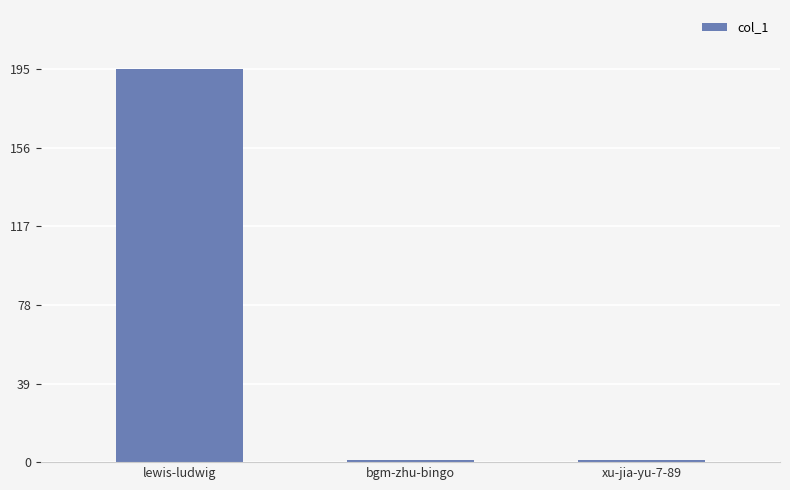

The value at lewis-ludwig is 304. True or false?

False